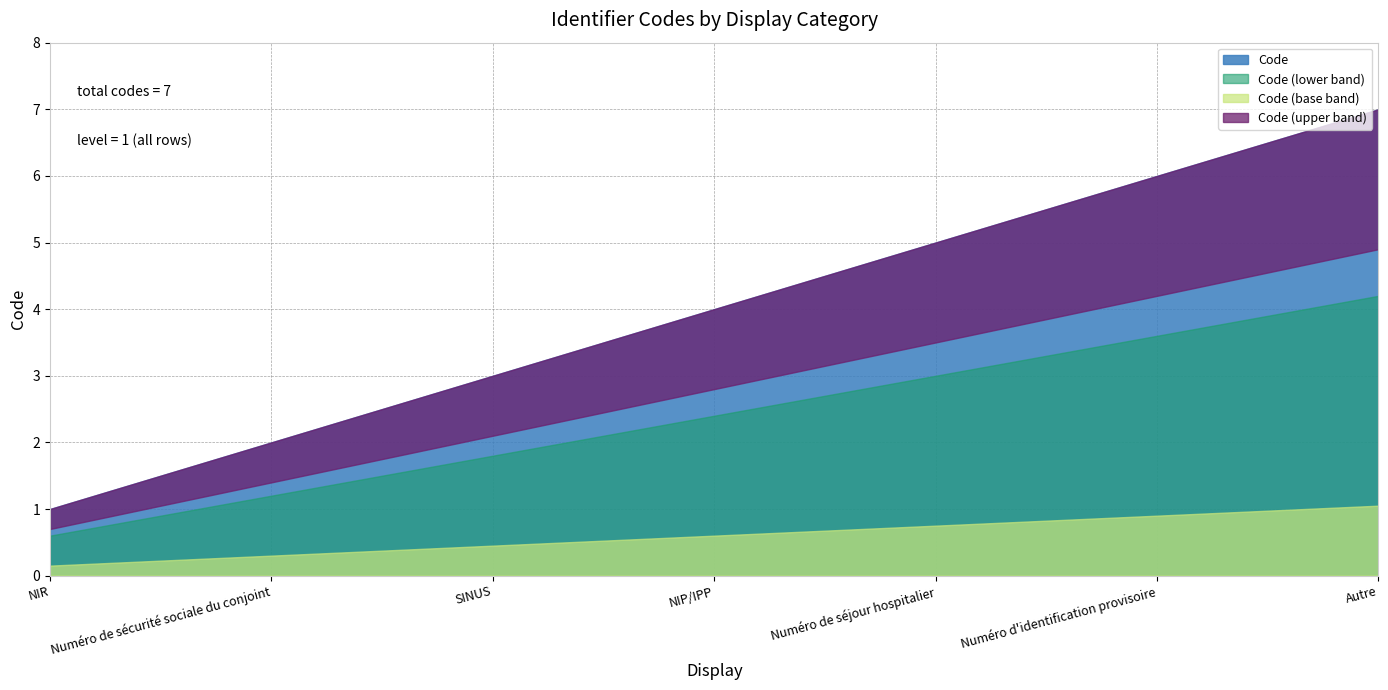

Between Numéro d'identification provisoire and Numéro de séjour hospitalier, which is larger?

Numéro d'identification provisoire